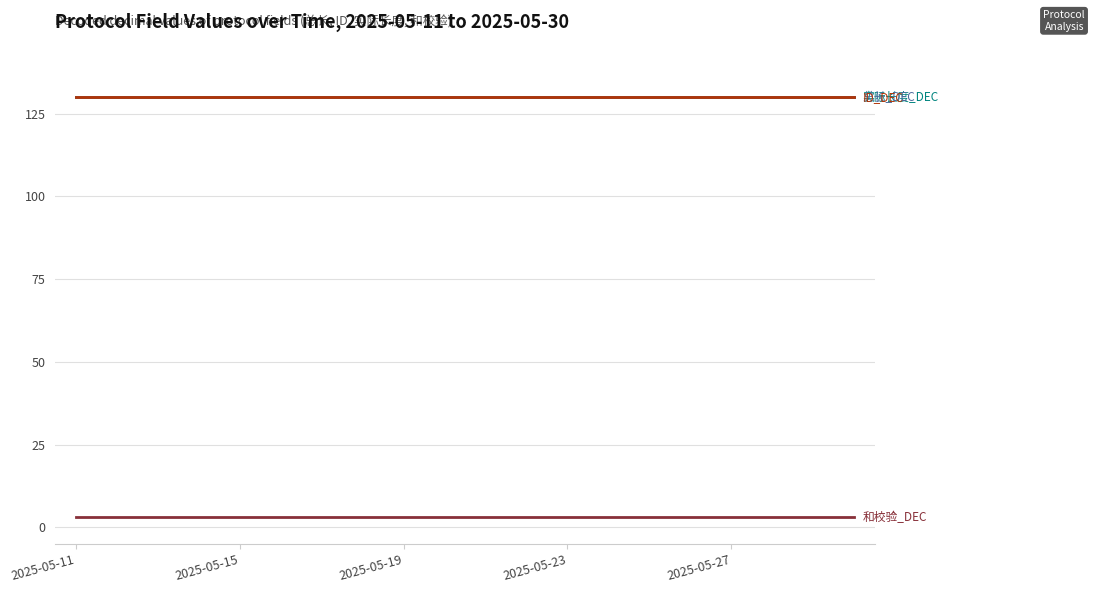

Does the chart display data point markers on the line(s)?

No